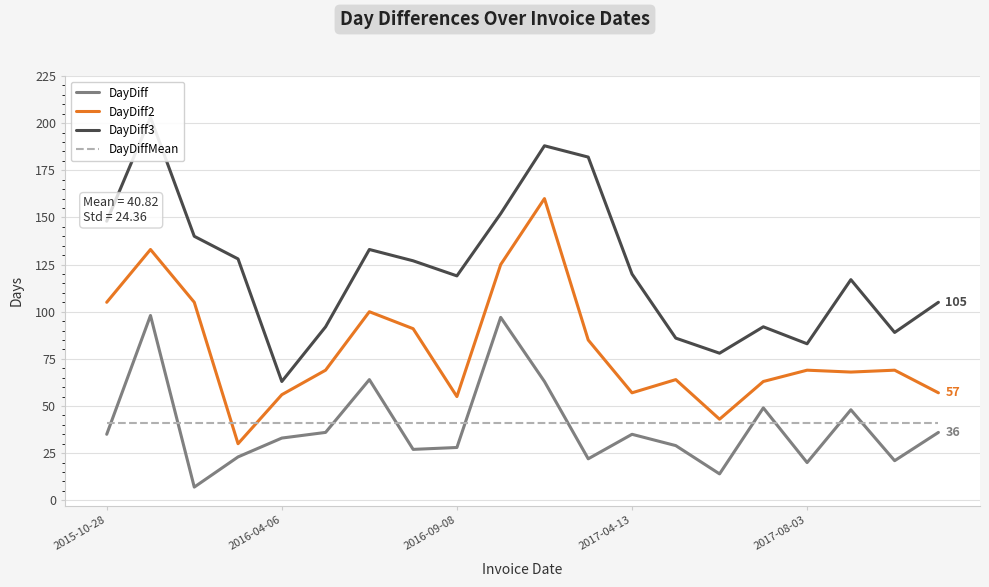

Reading left to right, transcribe all the data shown in this chart.

DayDiff: 35.0	98.0	7.0	23.0	33.0	36.0	64.0	27.0	28.0	97.0	63.0	22.0	35.0	29.0	14.0	49.0	20.0	48.0	21.0	36.0
DayDiff2: 105.0	133.0	105.0	30.0	56.0	69.0	100.0	91.0	55.0	125.0	160.0	85.0	57.0	64.0	43.0	63.0	69.0	68.0	69.0	57.0
DayDiff3: 148.0	203.0	140.0	128.0	63.0	92.0	133.0	127.0	119.0	152.0	188.0	182.0	120.0	86.0	78.0	92.0	83.0	117.0	89.0	105.0
DayDiffMean: 40.8	40.8	40.8	40.8	40.8	40.8	40.8	40.8	40.8	40.8	40.8	40.8	40.8	40.8	40.8	40.8	40.8	40.8	40.8	40.8